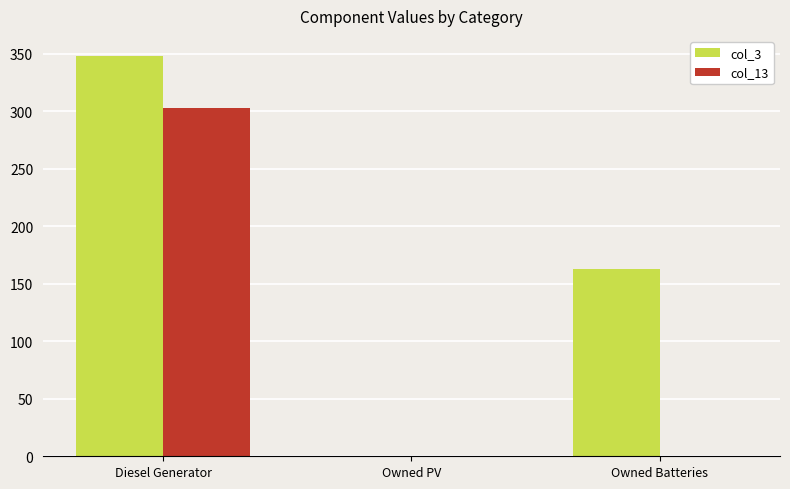

What are all the series names shown in the legend?

col_3, col_13